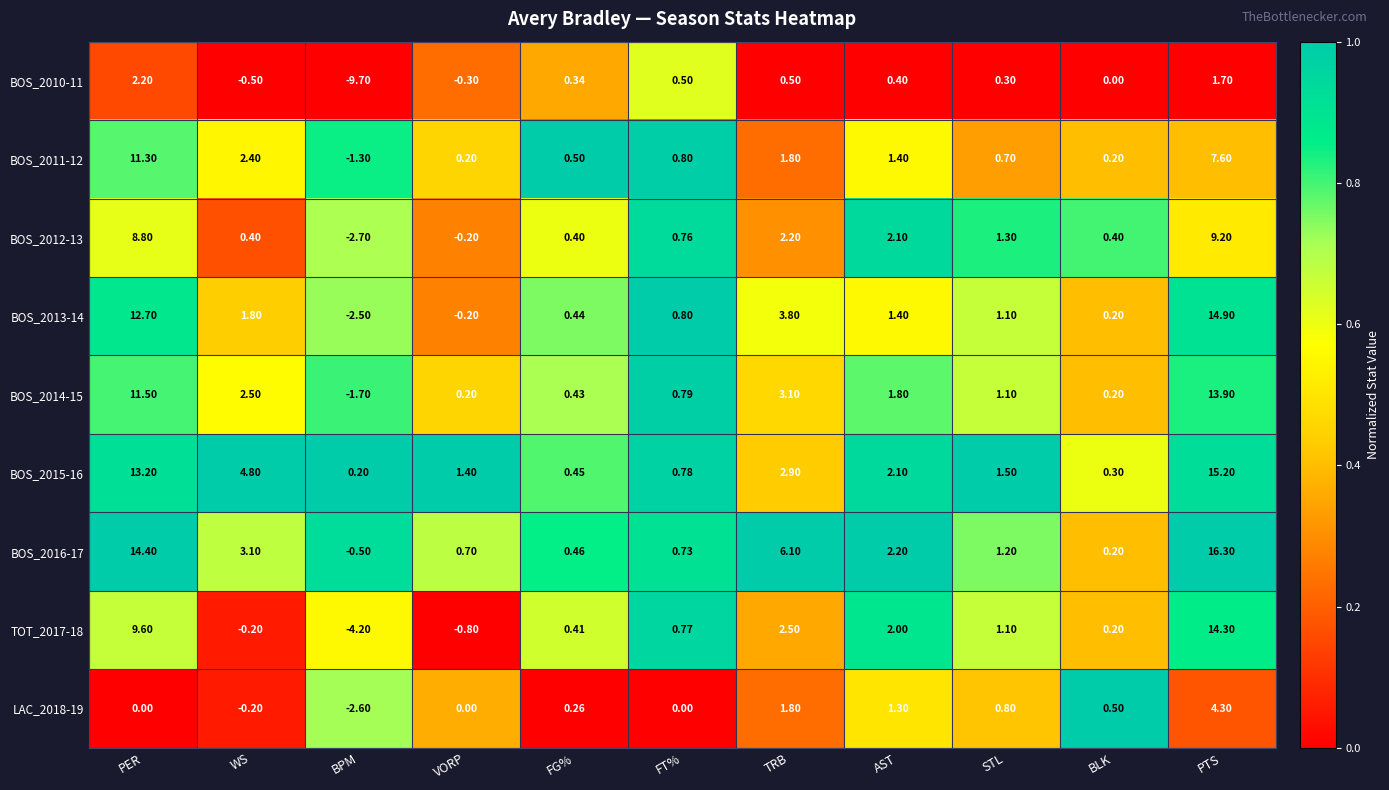

At which category is the sum across all series the highest?

PTS